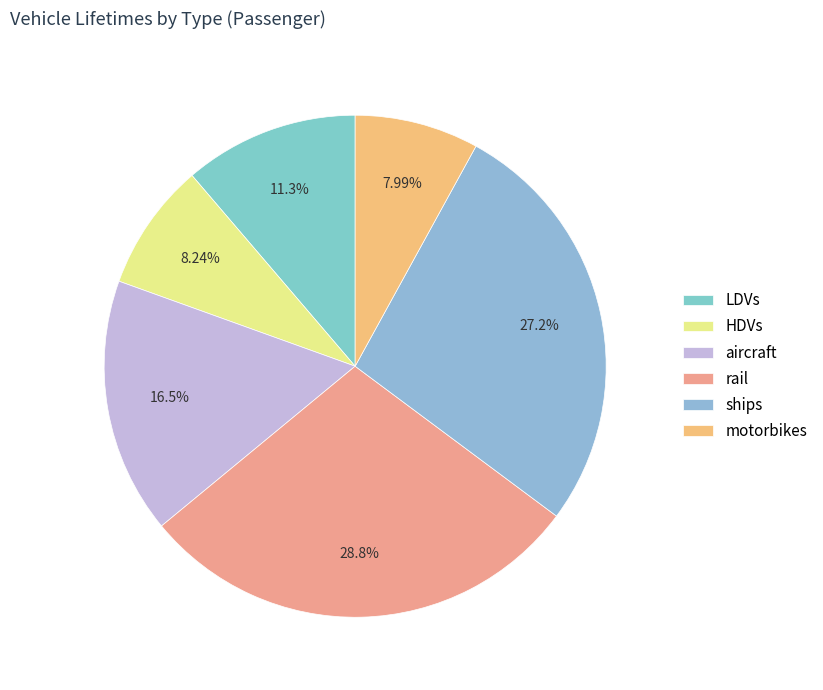

The LDVs slice represents 11% of the pie. True or false?

True